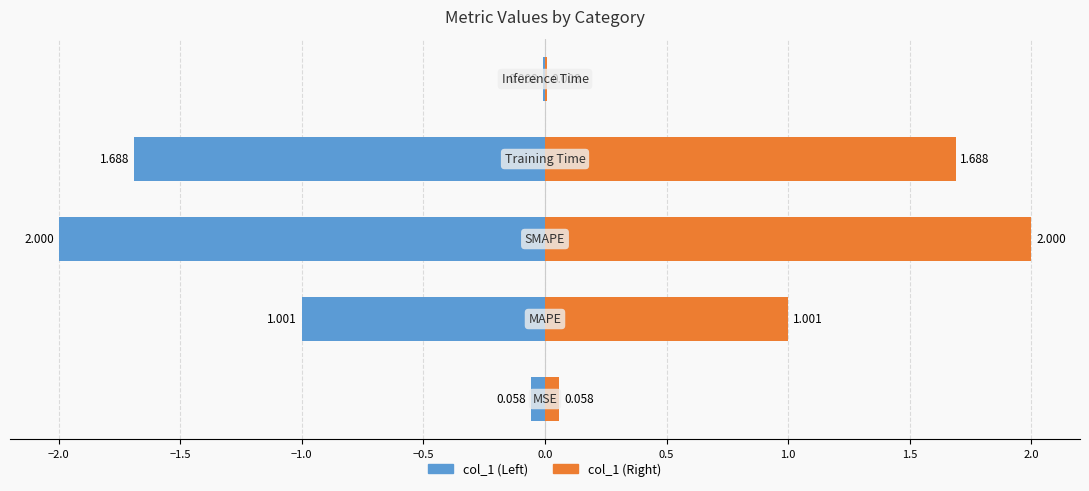

What are all the series names shown in the legend?

col_1 (left), col_1 (right)